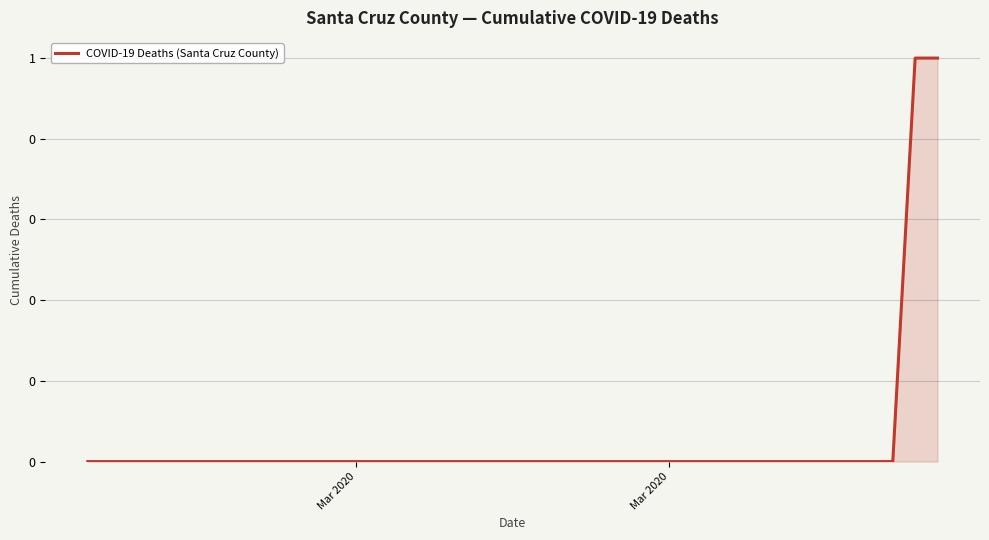

Does the chart display data point markers on the line(s)?

No